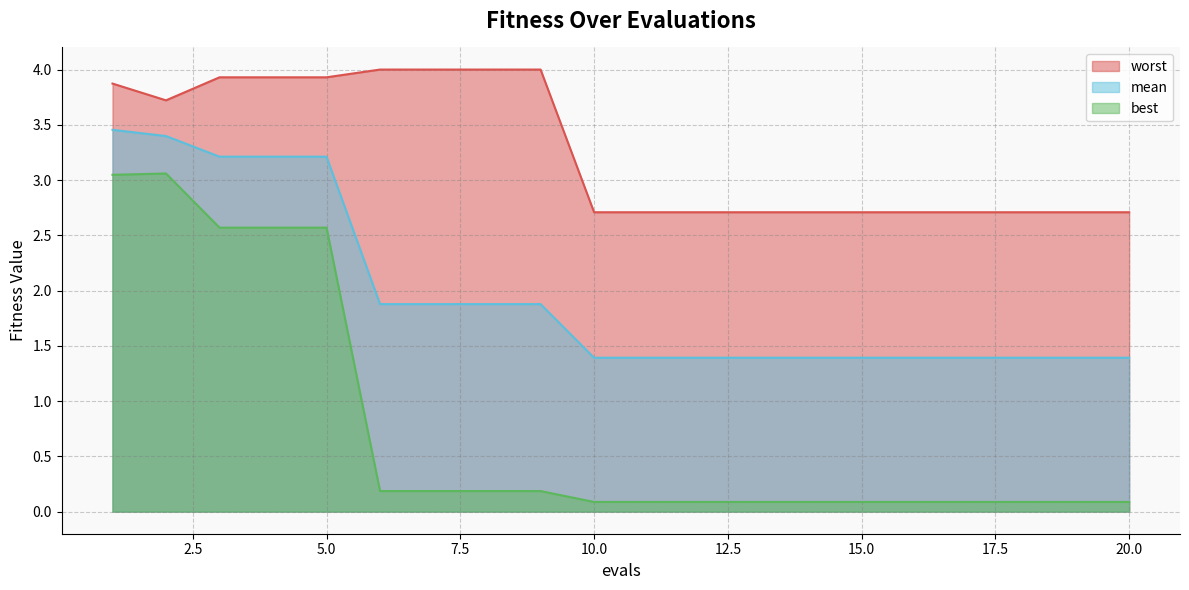

The value of mean at 19 is 1.4. True or false?

True